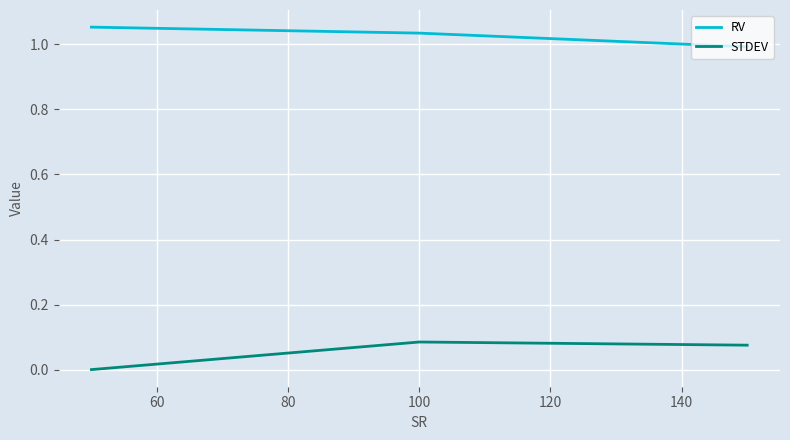

Which series has the largest total across all categories?

RV